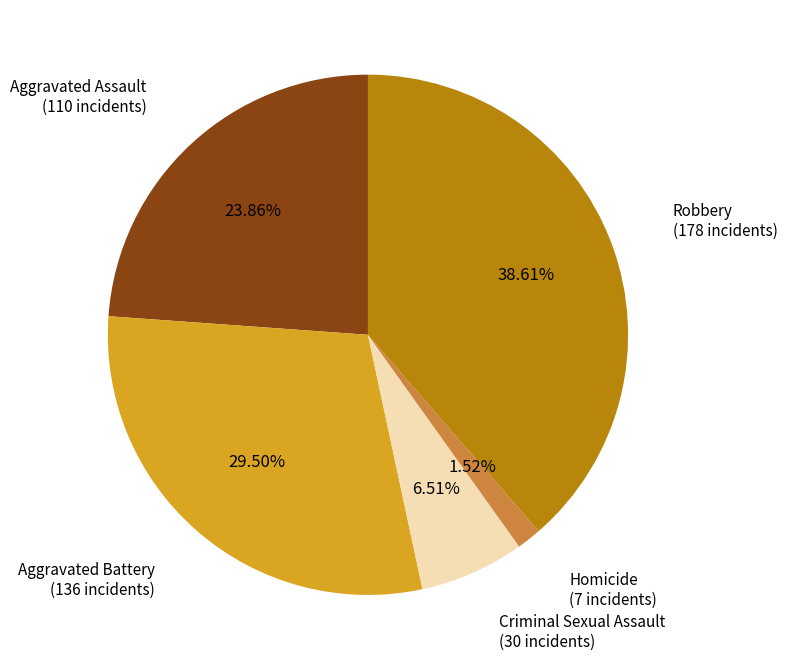

Does any single category account for the majority?

No